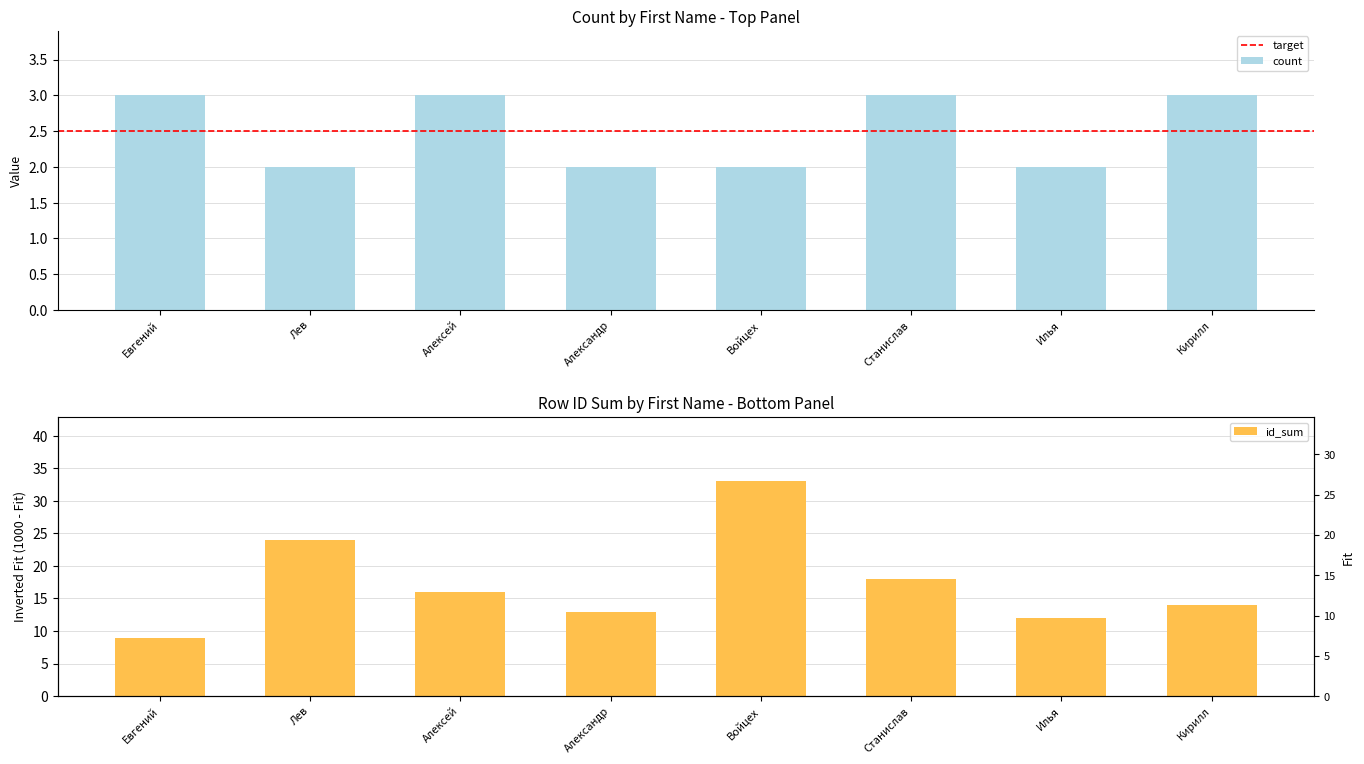

Where is the data nearest to the value 2?

Лев